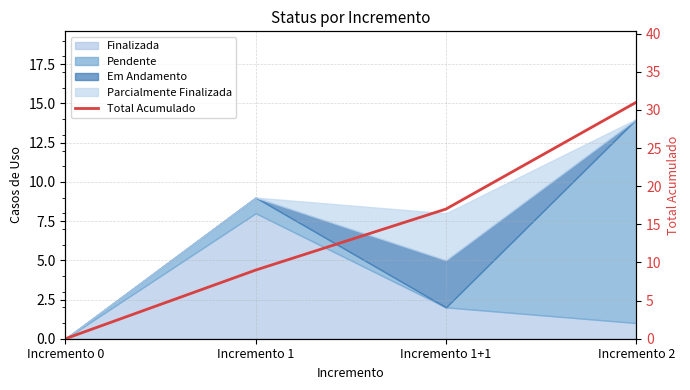

Reading left to right, transcribe all the data shown in this chart.

Incremento 0=0	Incremento 1=9	Incremento 1+1=17	Incremento 2=31